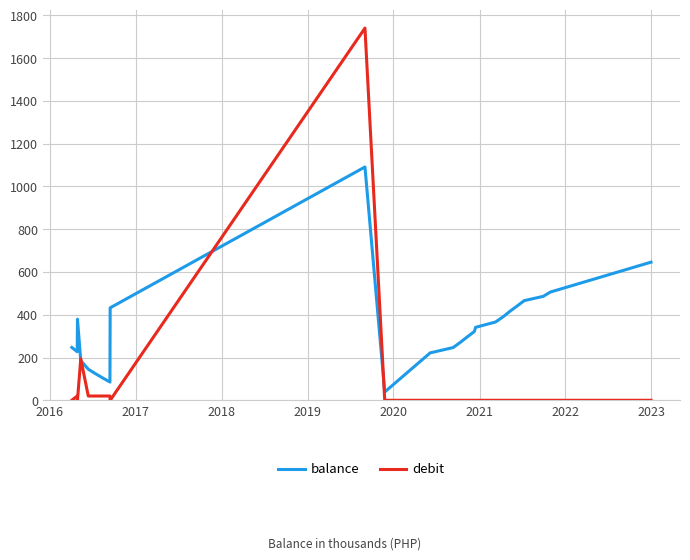

Which series has the largest range (max minus min)?

debit